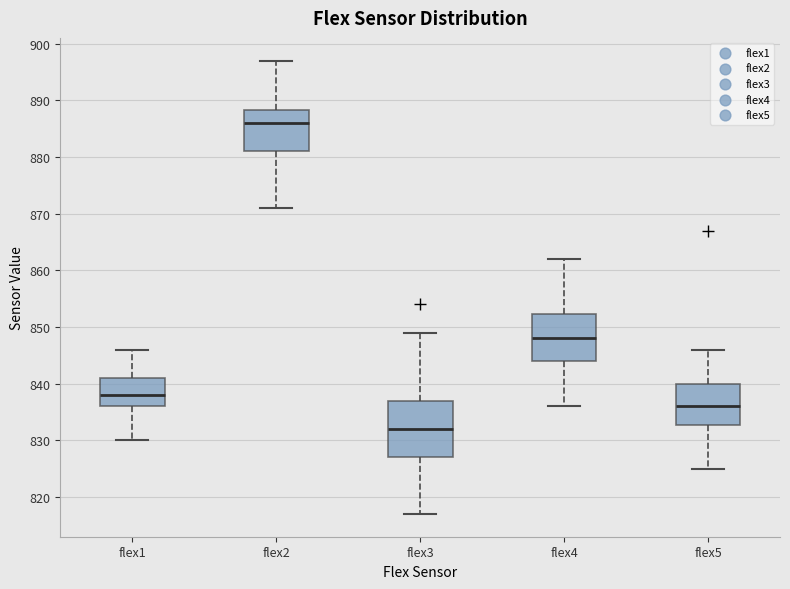

Where does the lower whisker of the box for flex2 end on the y-axis? The values are not printed on the chart, so give them approximately, as read against the axis.

871